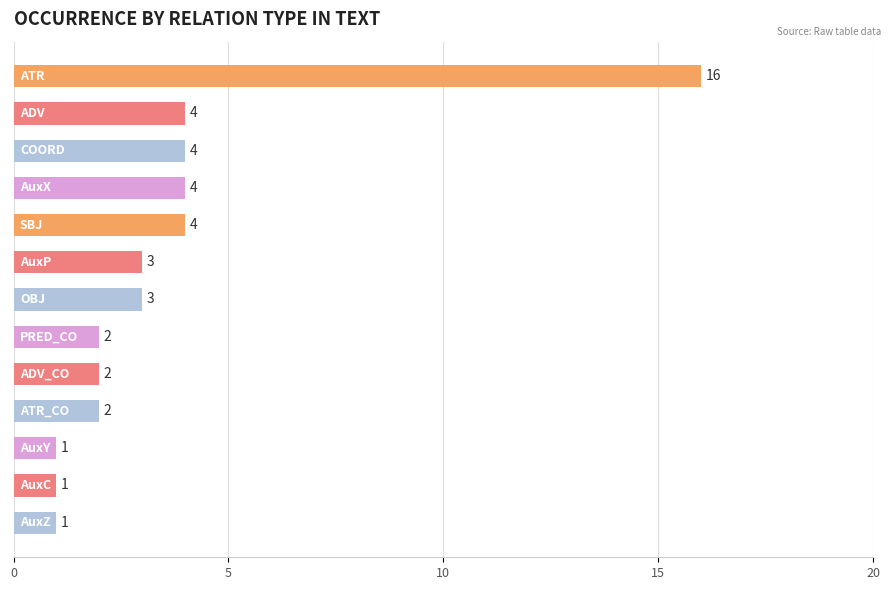

Are the bars grouped side by side (vs. stacked)?

No